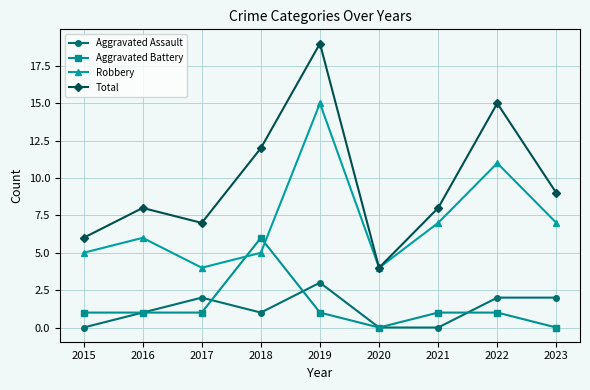

How many distinct data groups are displayed?

4